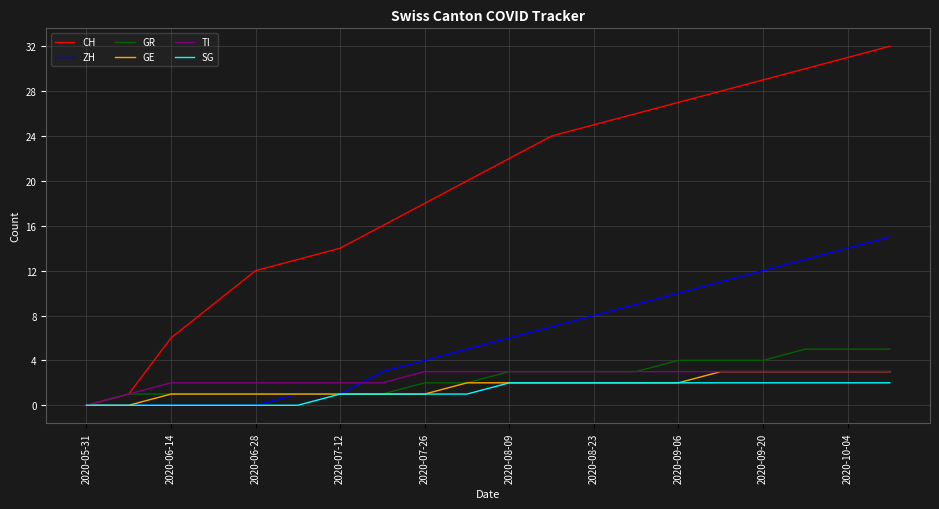

Which series has the largest range (max minus min)?

CH